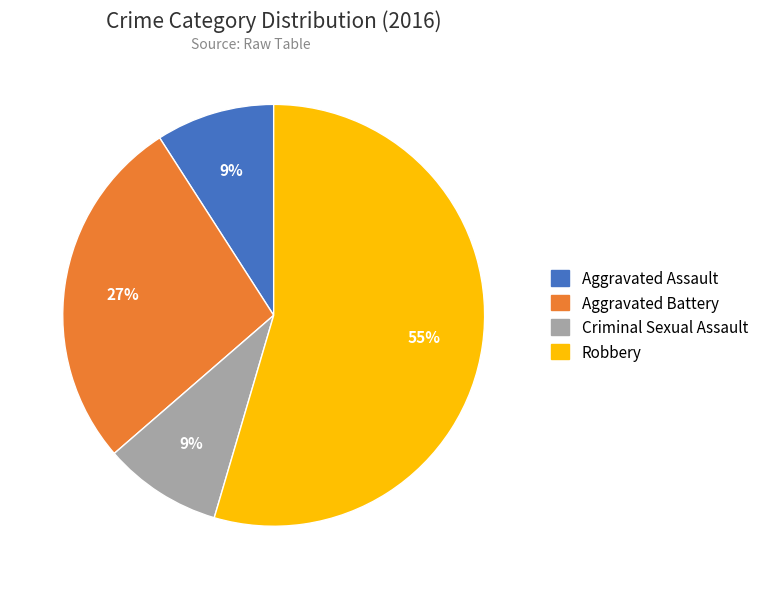

How many slices are in this pie chart?

4